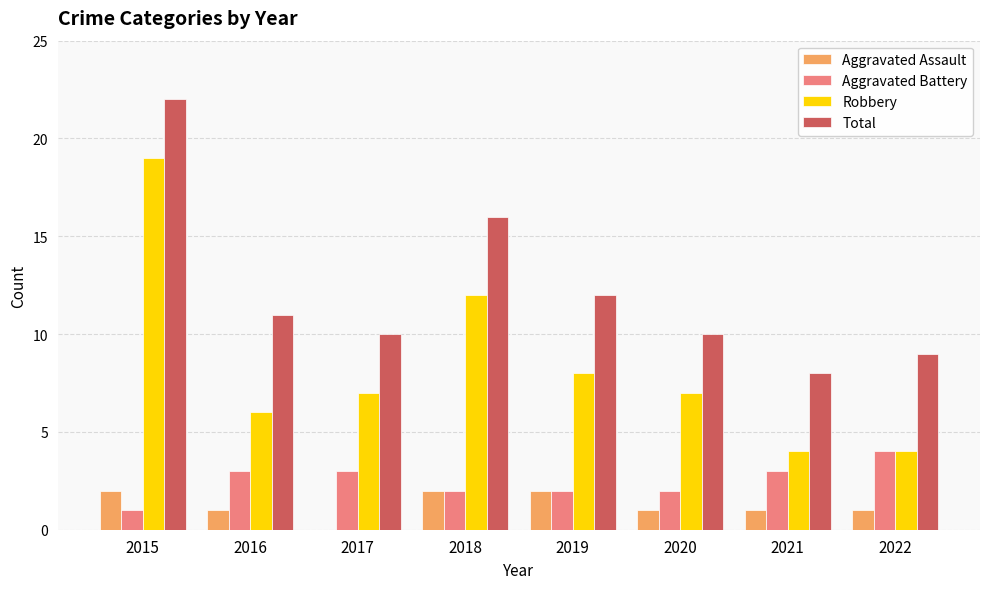

How many values in Aggravated Assault are above zero?

7